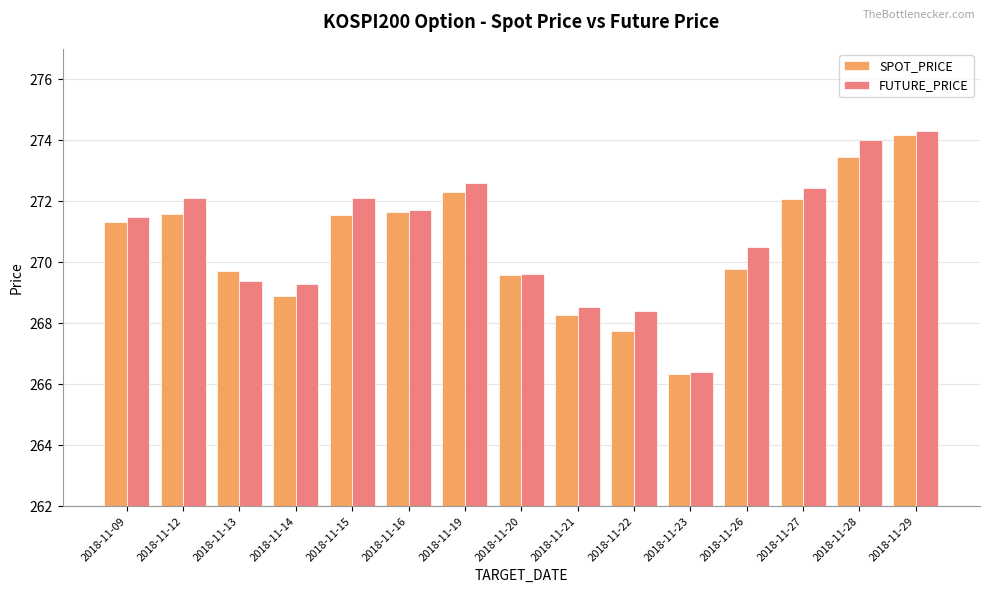

How many bars are there in each group?

2